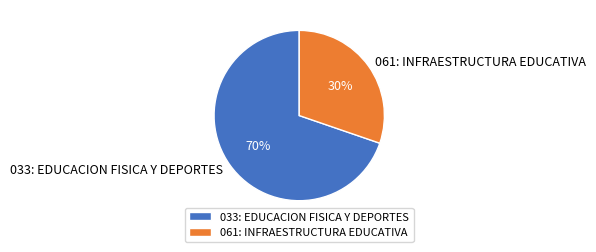

Count the number of slices in the pie.

2